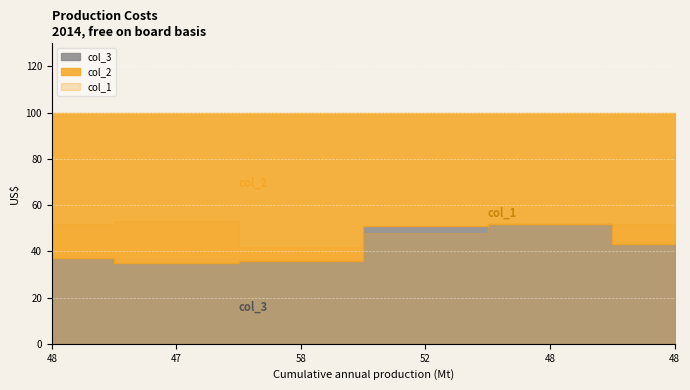

What are all the series names shown in the legend?

col_2, col_3, col_1